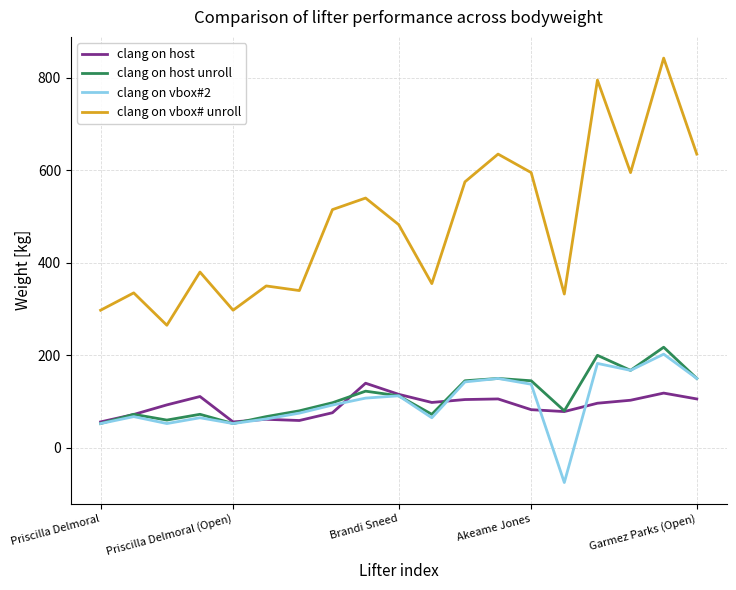

What is the lowest value of the clang on vbox# unroll series?

265.0